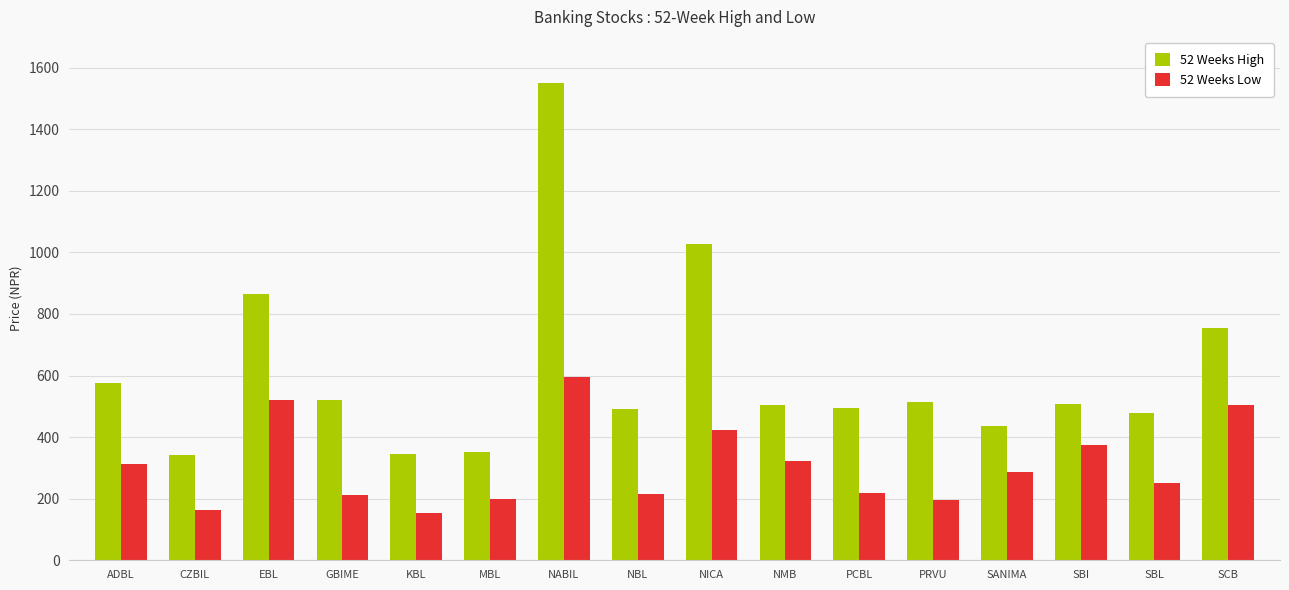

What is the value of the 52 Weeks High bar at the 3rd from the left?

864.0